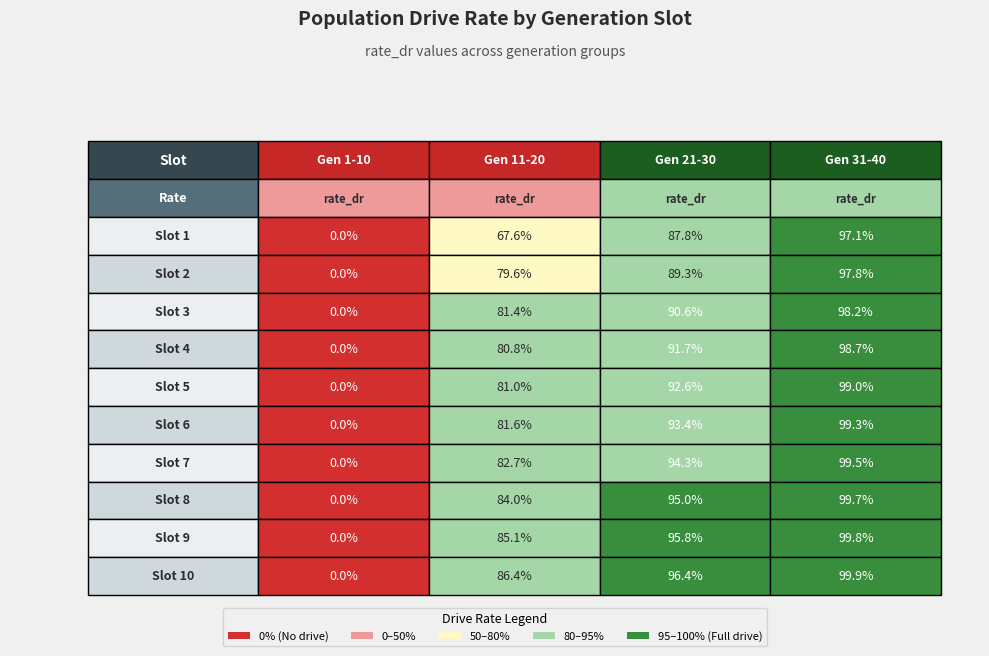

What is the spread (max minus min) of values at 6?

1.0